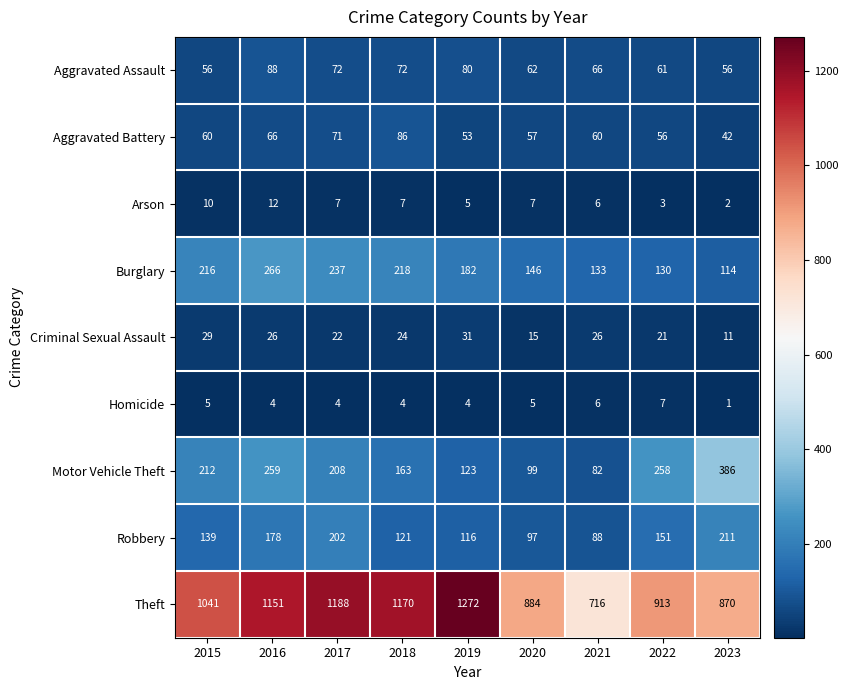

What is the spread (max minus min) of values at 2021?

710